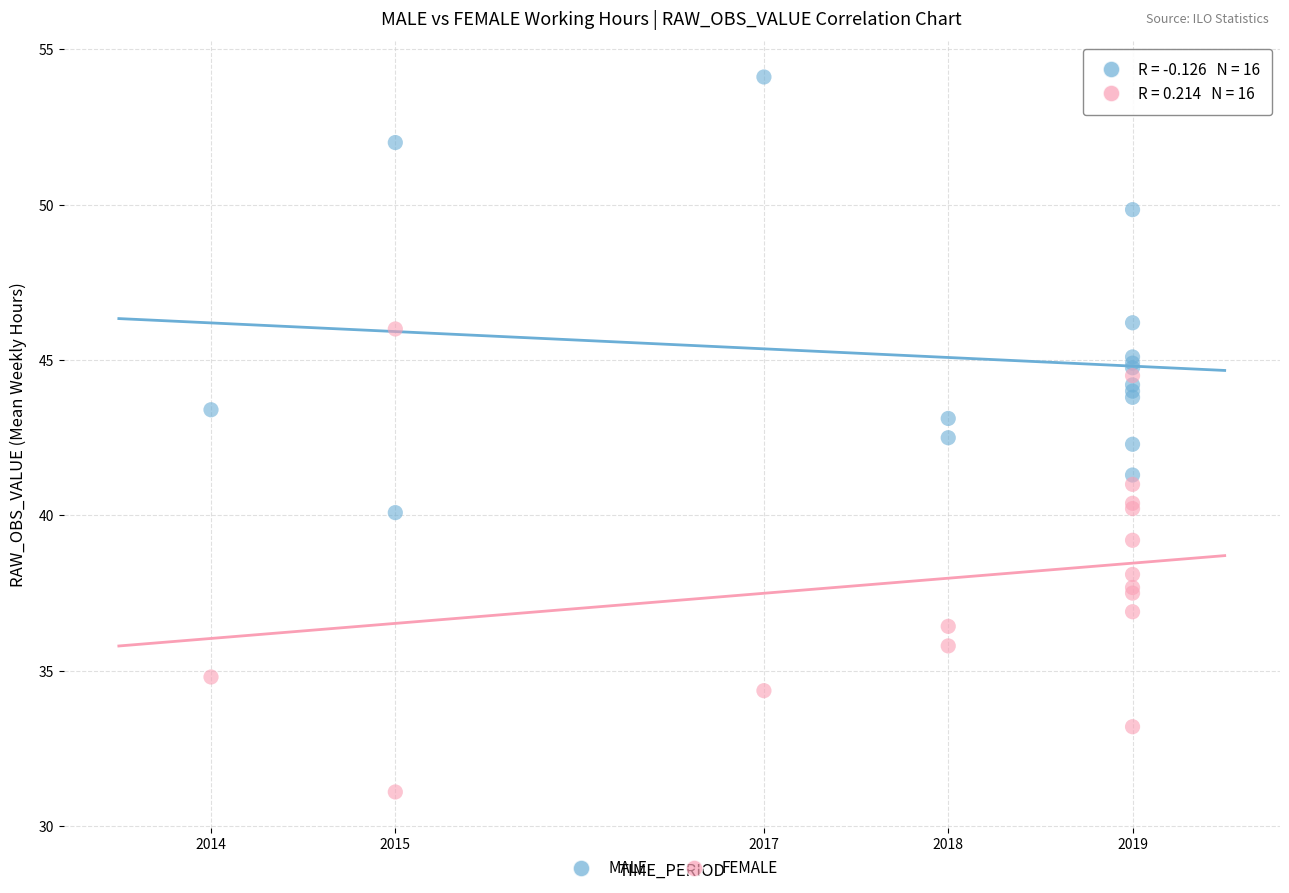

Which series has the widest spread of Y values?

FEMALE